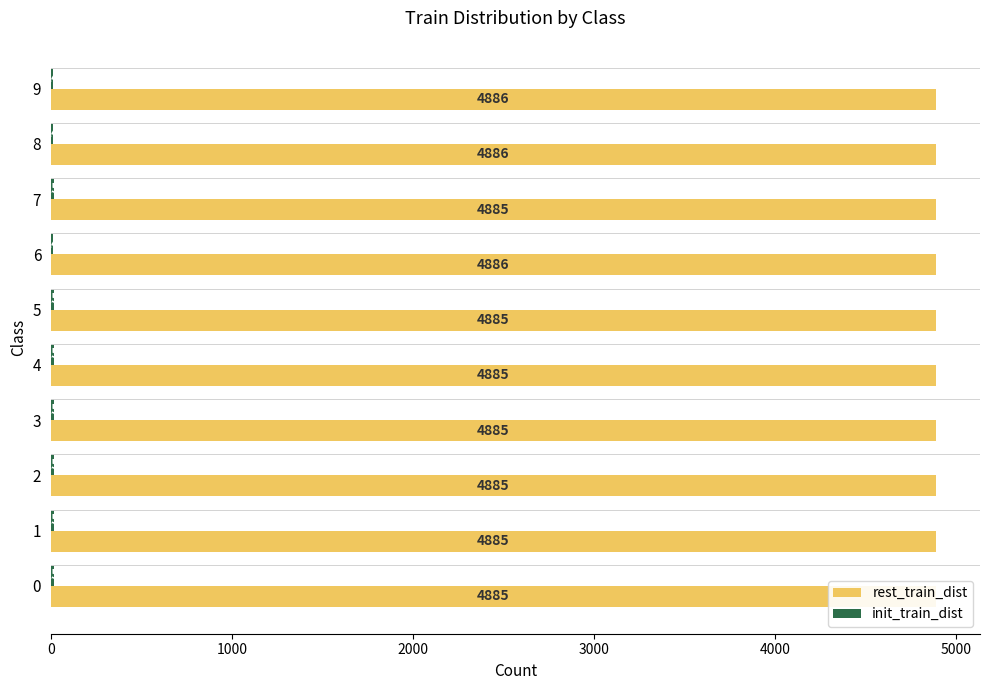

Is the value of rest_train_dist at 8 greater than the value of init_train_dist at 0?

Yes